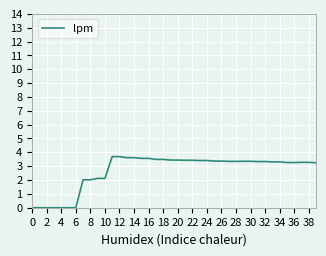

Does the chart have visible grid lines?

Yes